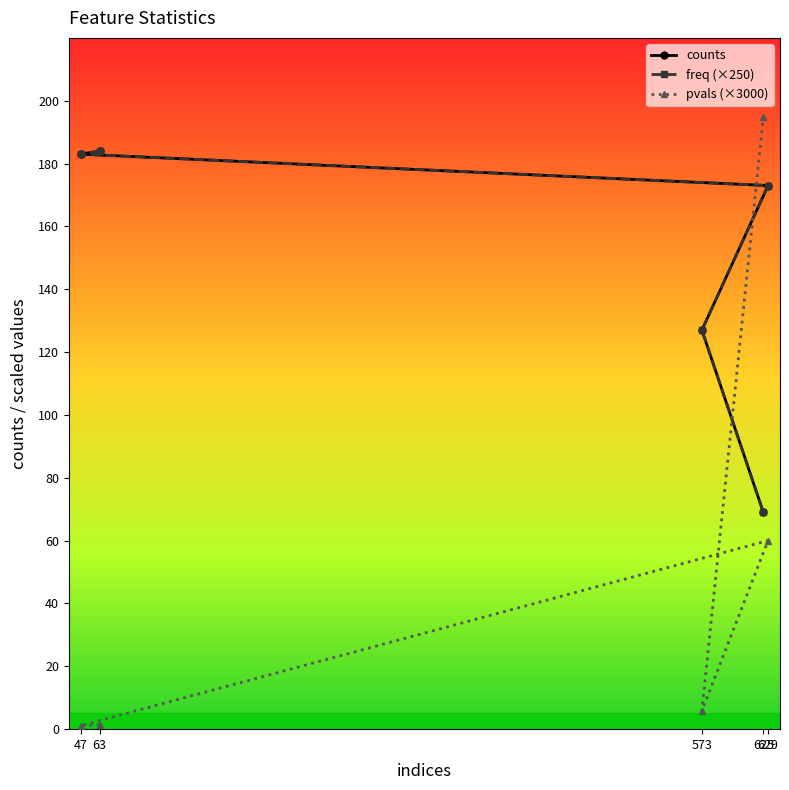

Where do pvals (×3000) and counts first cross each other?

573 and 625